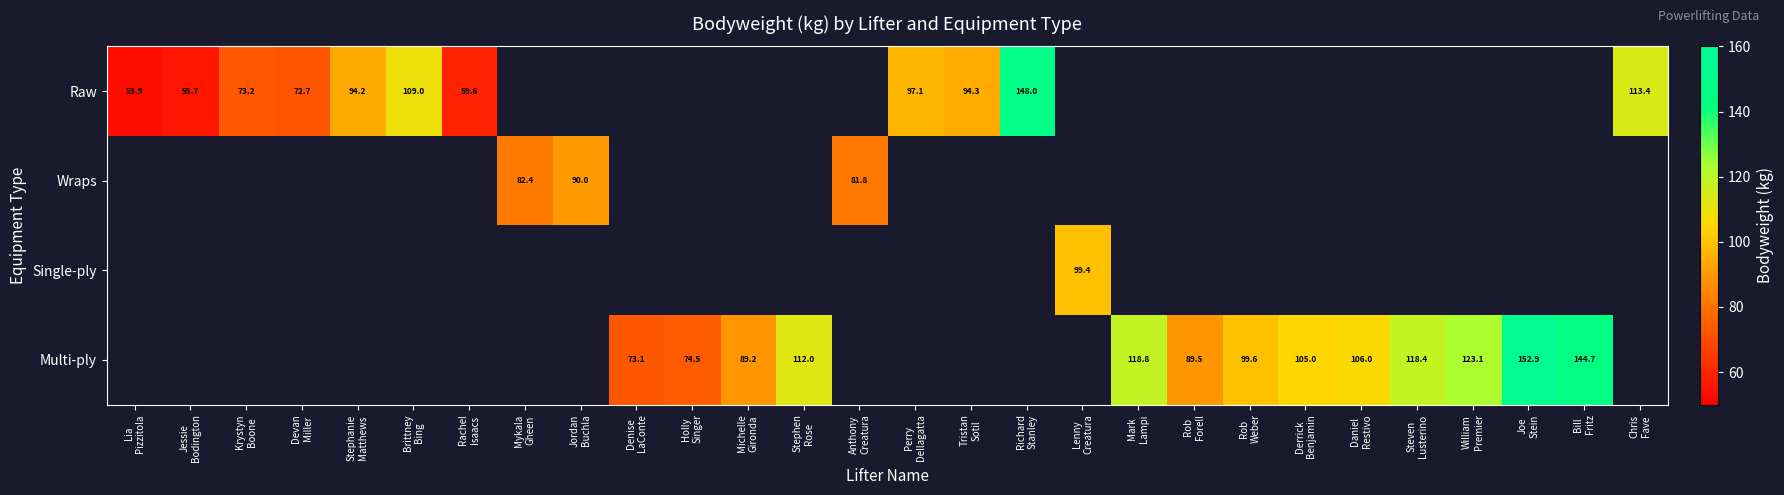

Is the value of Single-ply at Richard Stanley greater than the value of Raw at William Premier?

No